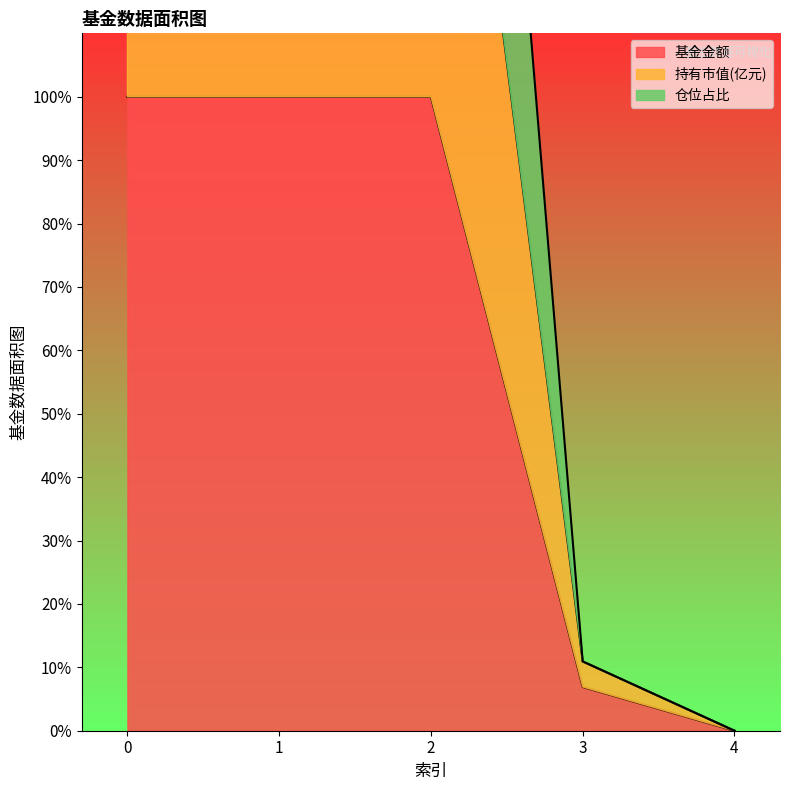

Does the chart have visible grid lines?

No